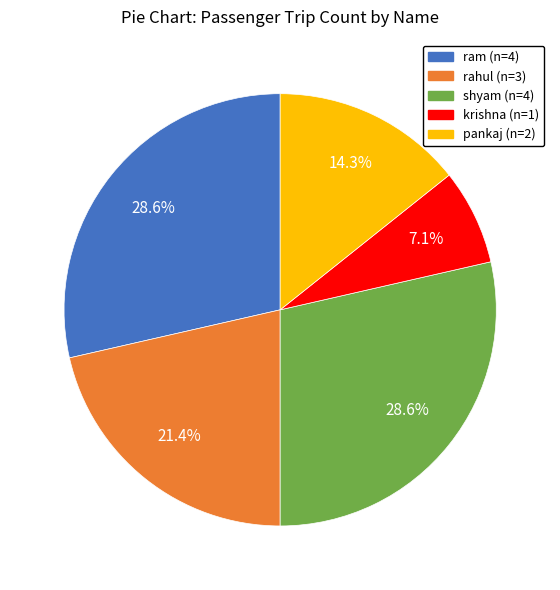

How many slices are in this pie chart?

5